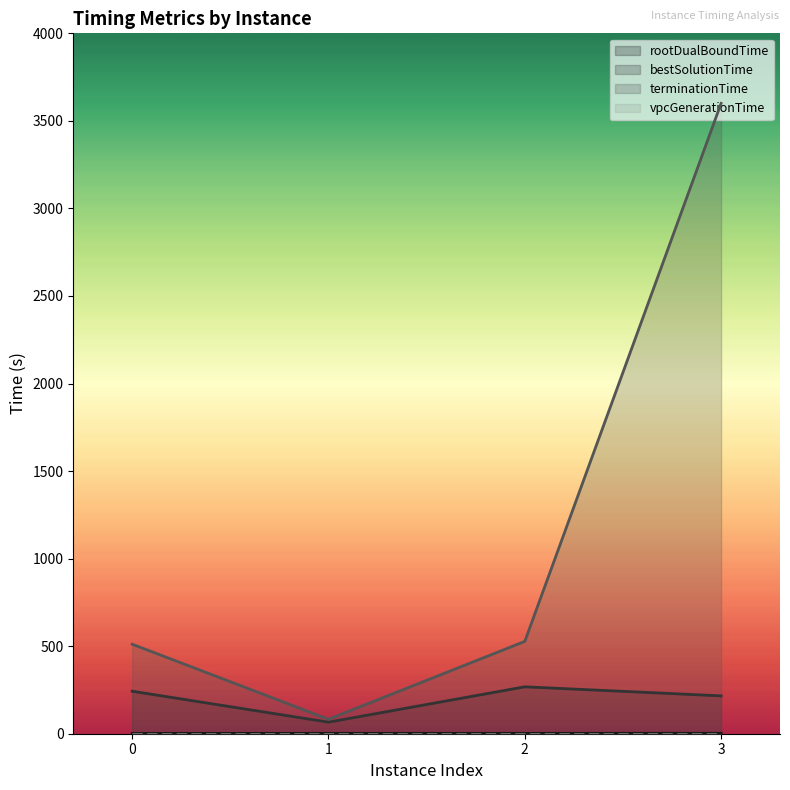

True or false: rootDualBoundTime has a value of 0.9 at 1.

False